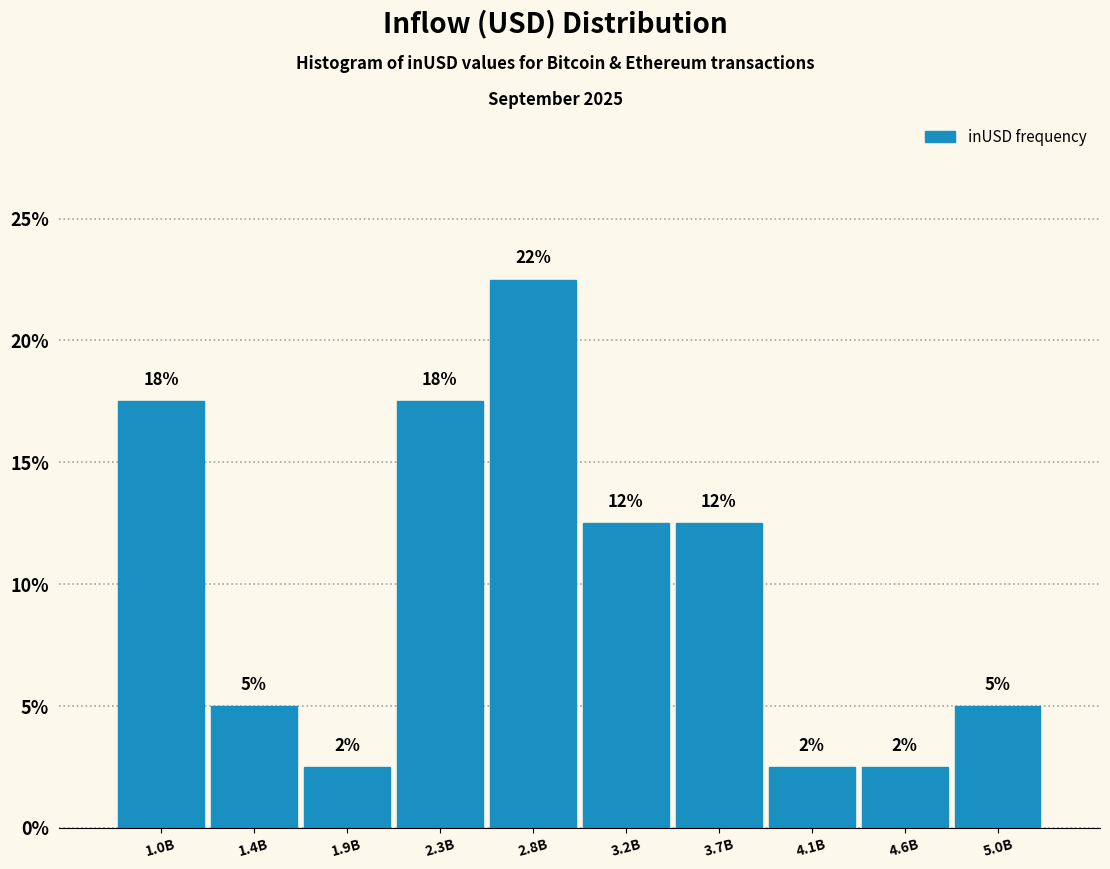

How many bars are there in total?

10